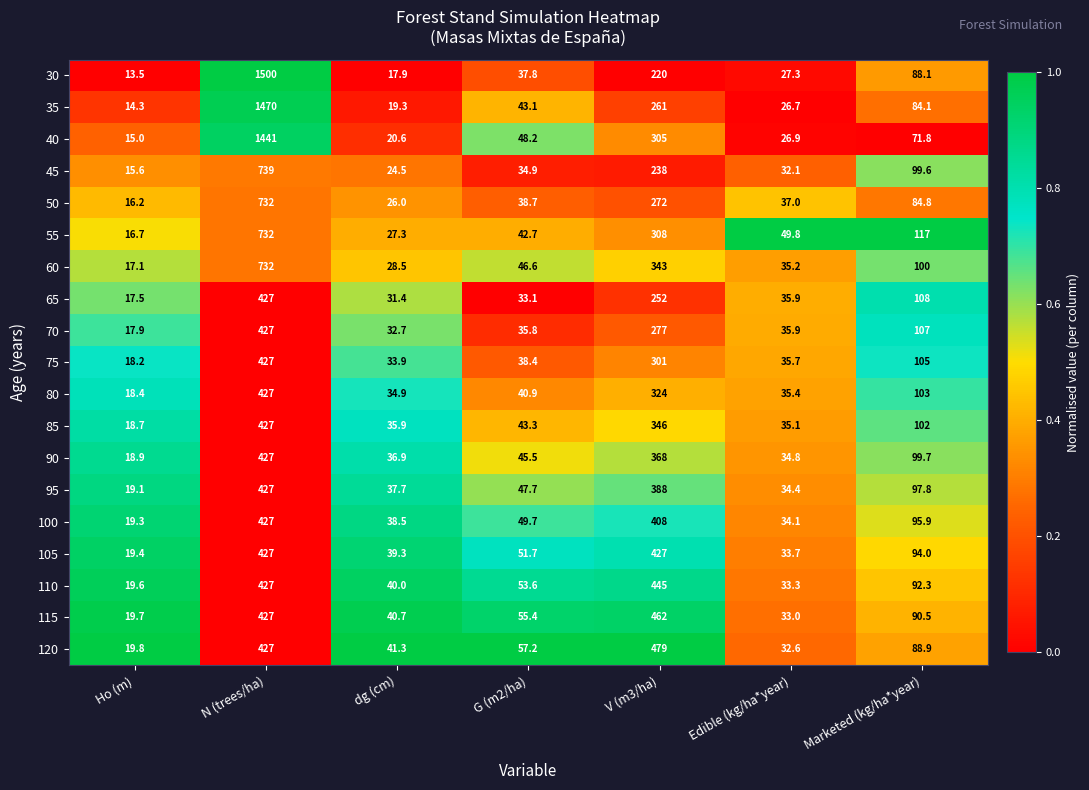

How many data points in 75 are above 38?

4